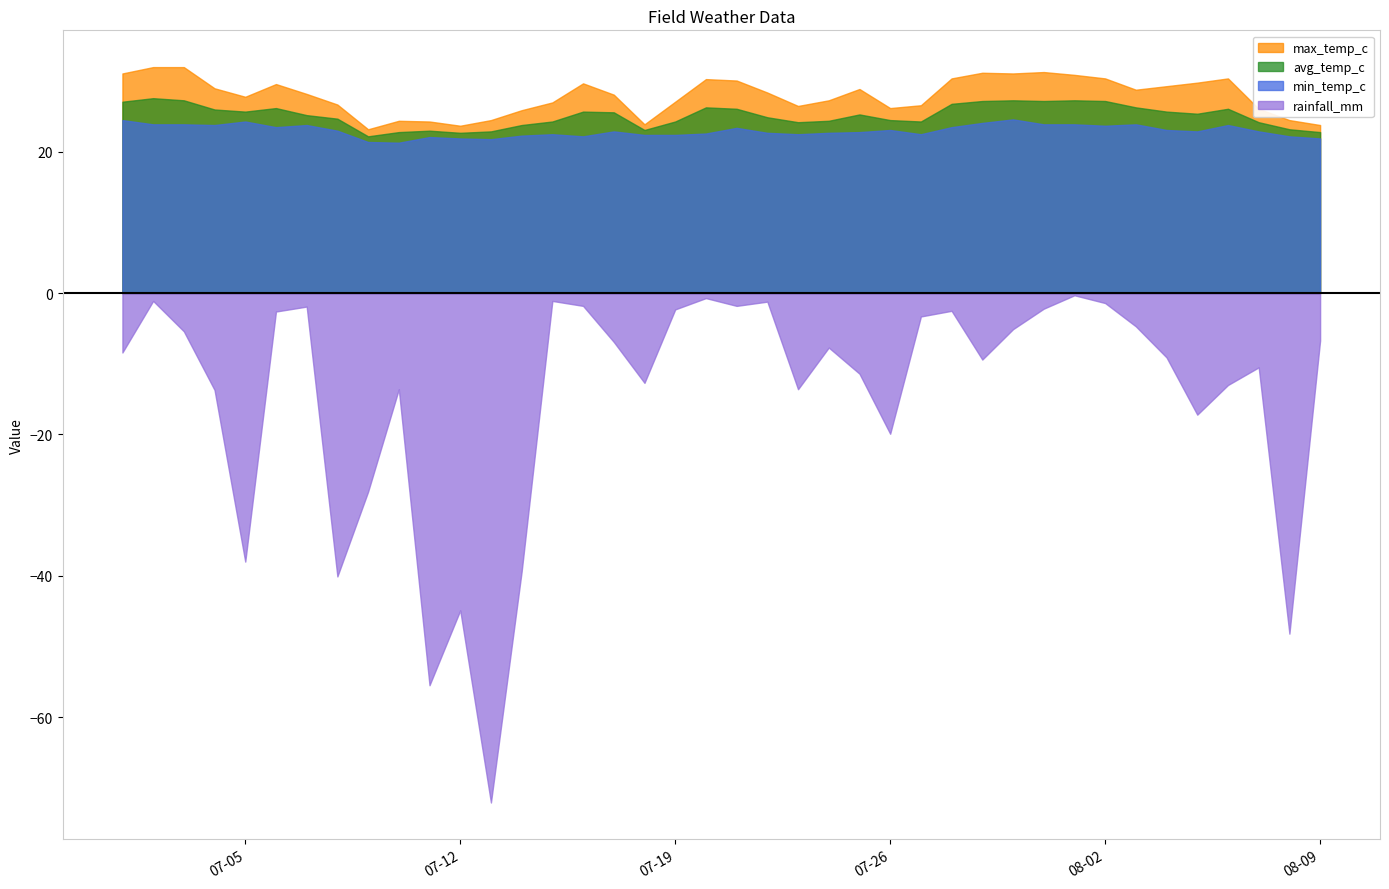

Reading right to left, list all the values displayed in this chart.

max_temp_c: 23.8	24.5	26.1	30.4	29.8	29.3	28.8	30.4	30.9	31.3	31.1	31.2	30.4	26.6	26.2	28.9	27.3	26.5	28.4	30.1	30.3	27.1	23.9	28.1	29.7	27.0	25.9	24.5	23.7	24.3	24.4	23.2	26.7	28.2	29.6	27.8	29.0	32.0	32.0	31.1
avg_temp_c: 22.8	23.2	24.2	26.1	25.4	25.7	26.3	27.2	27.3	27.2	27.3	27.2	26.8	24.3	24.5	25.3	24.4	24.2	24.9	26.1	26.3	24.3	23.1	25.6	25.7	24.3	23.8	22.9	22.7	23.0	22.8	22.2	24.7	25.2	26.2	25.7	26.0	27.3	27.6	27.1
min_temp_c: 21.9	22.2	22.9	23.8	22.9	23.1	23.9	23.7	23.9	23.9	24.6	24.1	23.5	22.5	23.1	22.8	22.7	22.5	22.7	23.4	22.6	22.4	22.4	22.9	22.2	22.5	22.3	21.8	21.9	22.1	21.3	21.4	23.0	23.8	23.5	24.3	23.8	23.9	23.9	24.5
rainfall_mm: 6.7	48.2	10.5	13.0	17.2	9.1	4.7	1.4	0.3	2.2	5.1	9.4	2.5	3.3	19.9	11.4	7.7	13.6	1.2	1.8	0.7	2.3	12.7	6.9	1.8	1.1	39.4	72.1	44.9	55.5	13.6	28.1	40.1	1.9	2.6	38.0	13.7	5.4	1.1	8.4